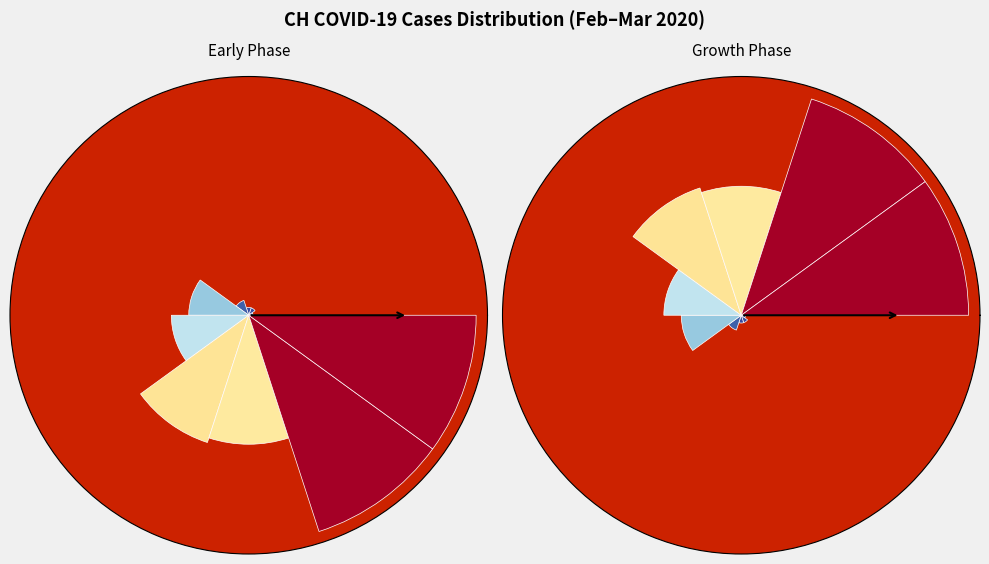

To the nearest percent, what is the combined percentage of 2020-03-19 and 2020-03-14?

15%